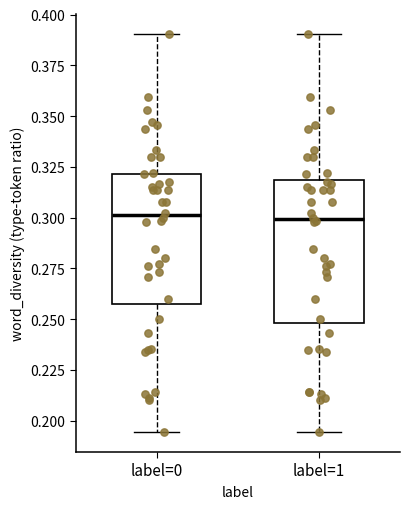

Comparing the boxes themselves (not the whiskers), which one is the tallest?

label=1